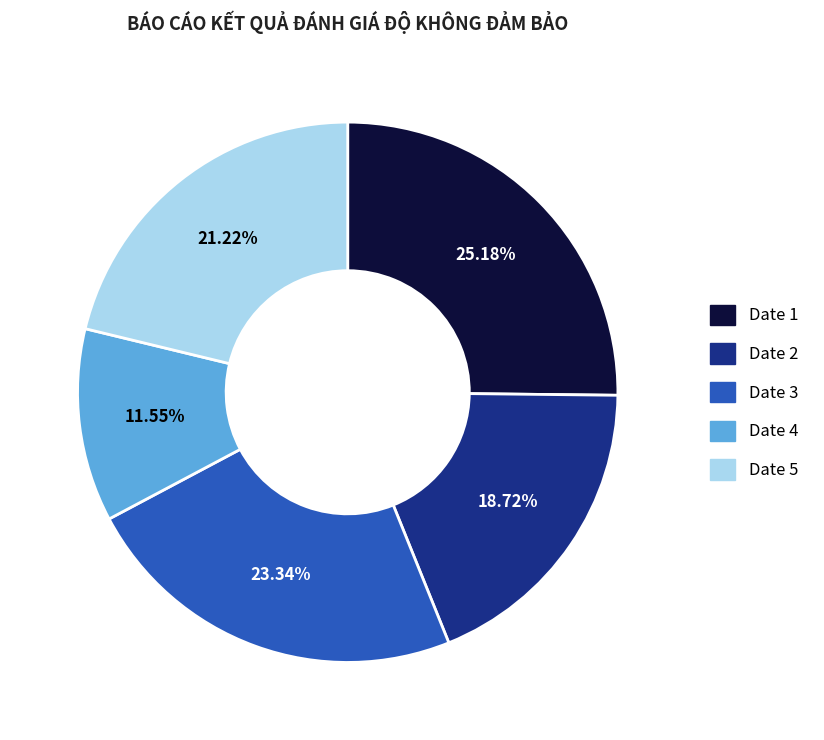

Count the number of slices in the pie.

5